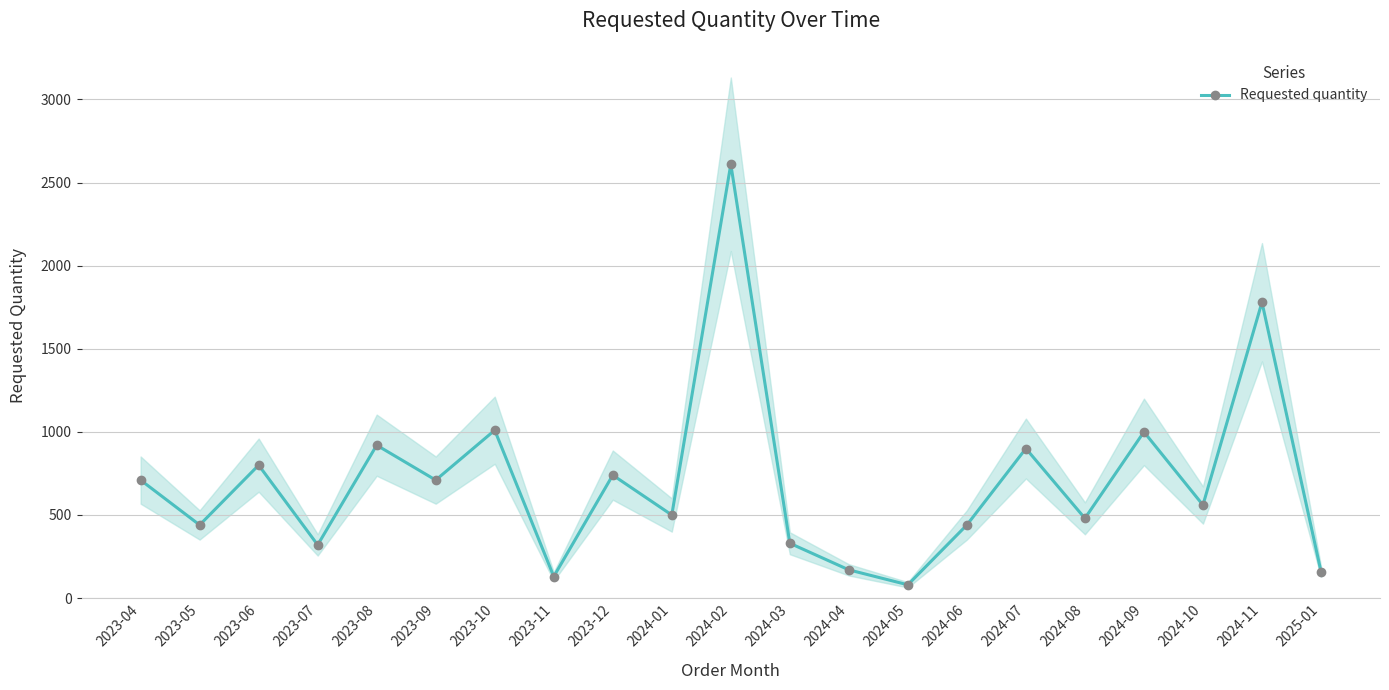

List the labels in order of value, largest first.

2024-02, 2024-11, 2023-10, 2024-09, 2023-08, 2024-07, 2023-06, 2023-12, 2023-04, 2023-09, 2024-10, 2024-01, 2024-08, 2023-05, 2024-06, 2024-03, 2023-07, 2024-04, 2025-01, 2023-11, 2024-05